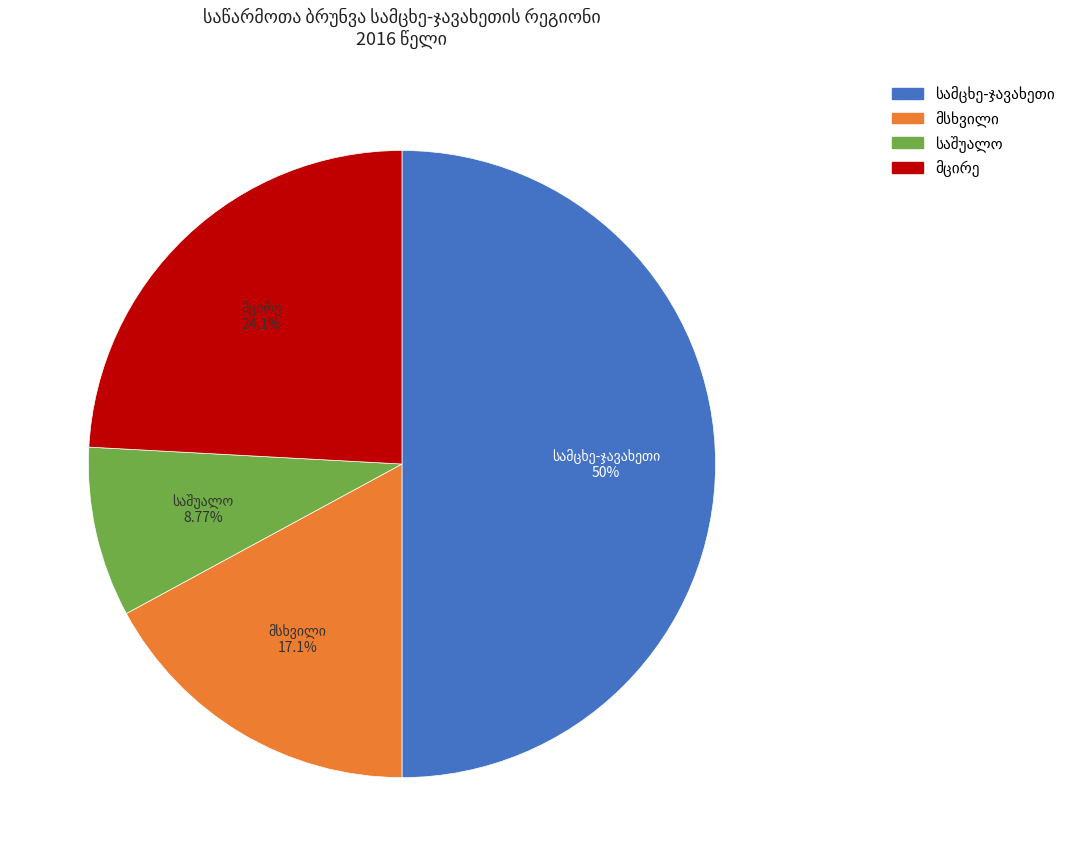

What is the ratio of the value at სამცხე-ჯავახეთი to the value at მცირე?

2.1